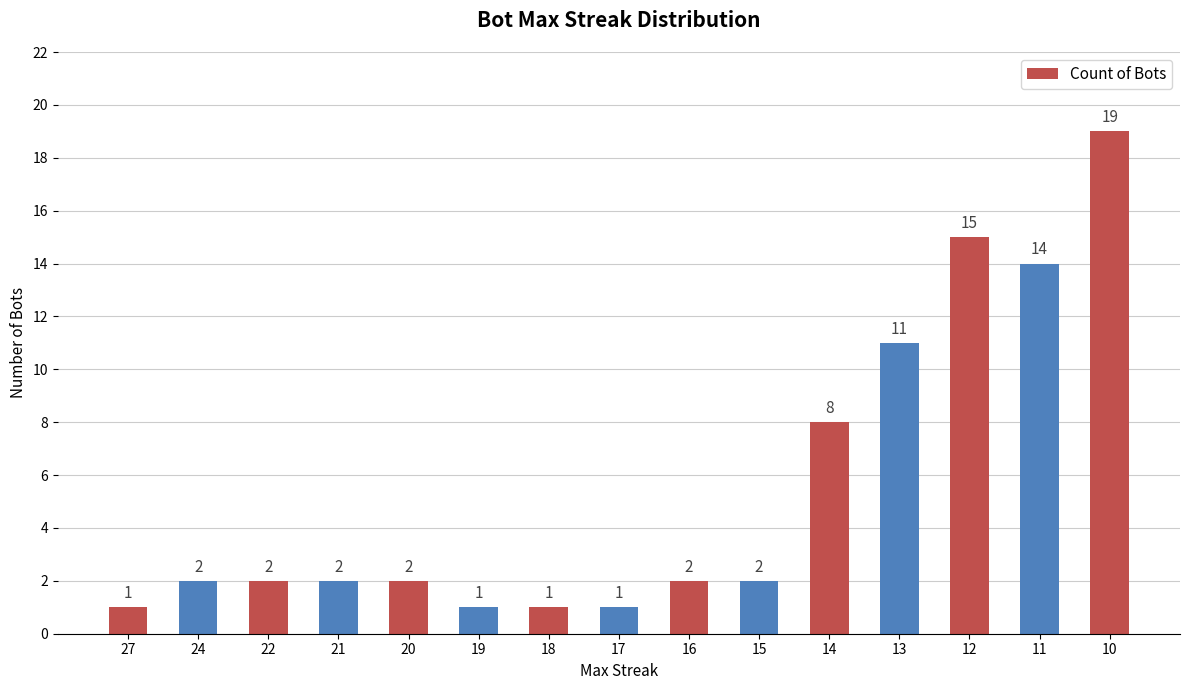

What is the greatest value displayed?

19